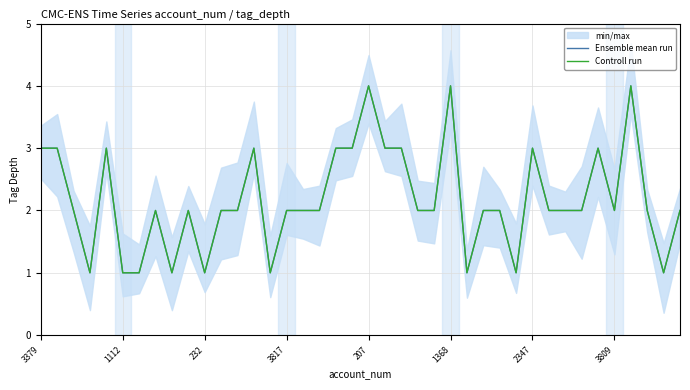

True or false: Ensemble mean run and Controll run cross at least once.

False